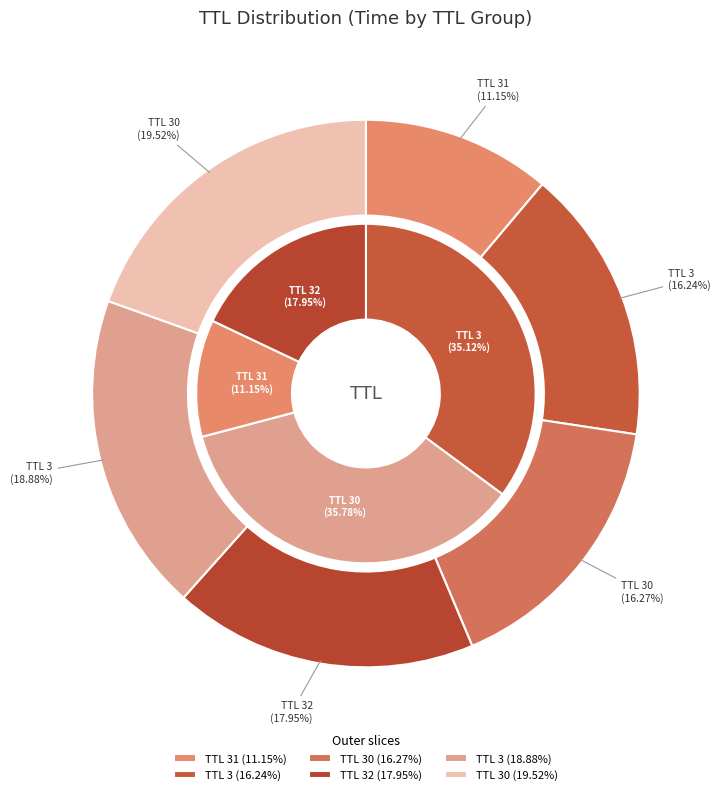

Rank the categories by value from lowest to highest.

31, 3, 30, 32, 3, 30